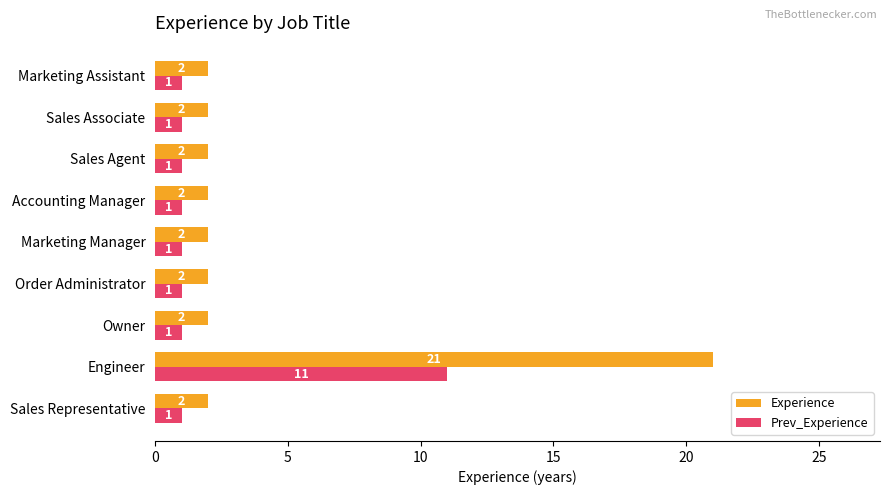

Rank the series by their maximum value, from lowest to highest.

Prev_Experience, Experience